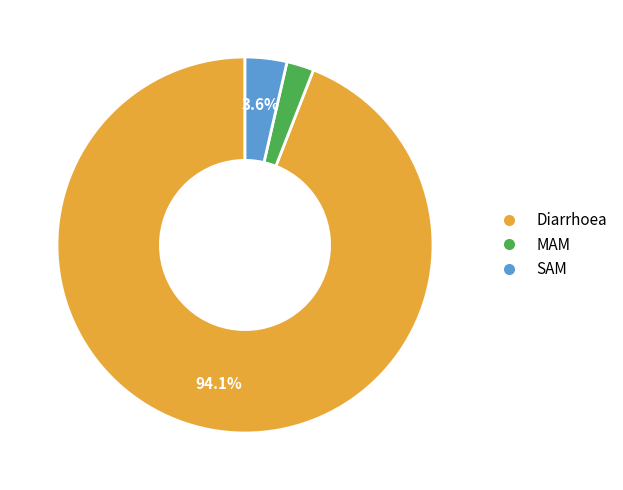

Does any single category account for the majority?

Yes